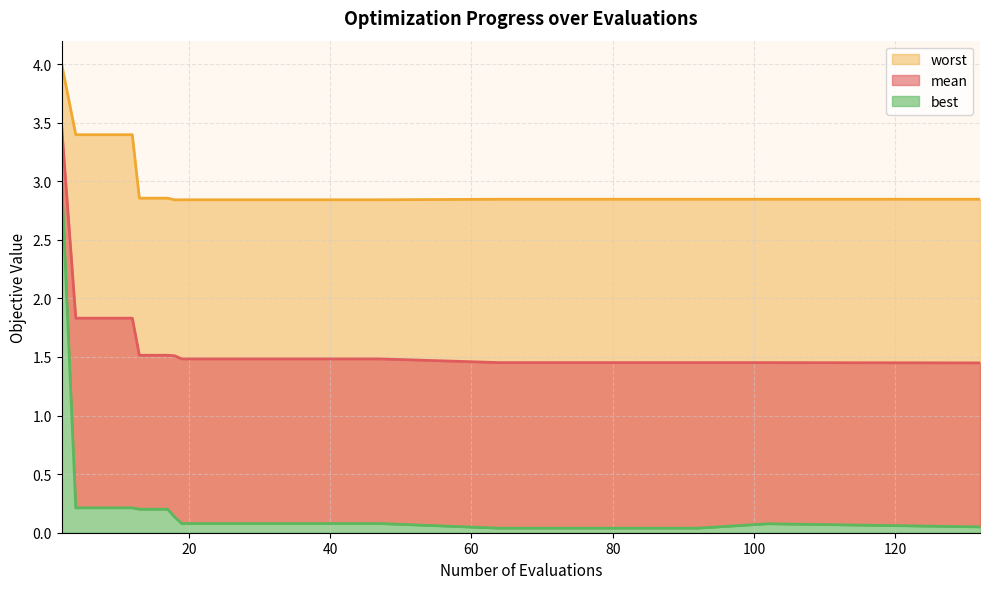

What is the difference between the maximum and minimum values in the worst series?

1.2